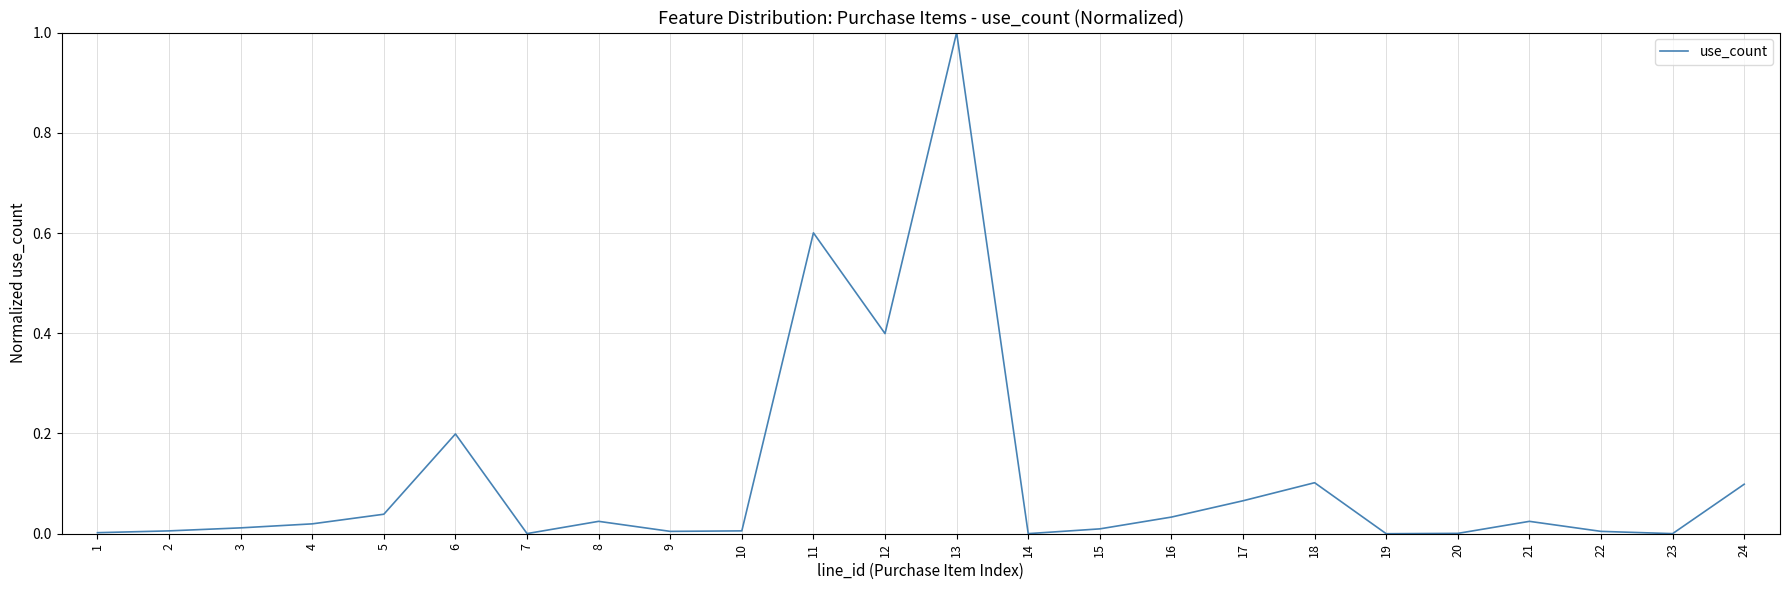

What is the difference between the maximum and second lowest values?

1.0